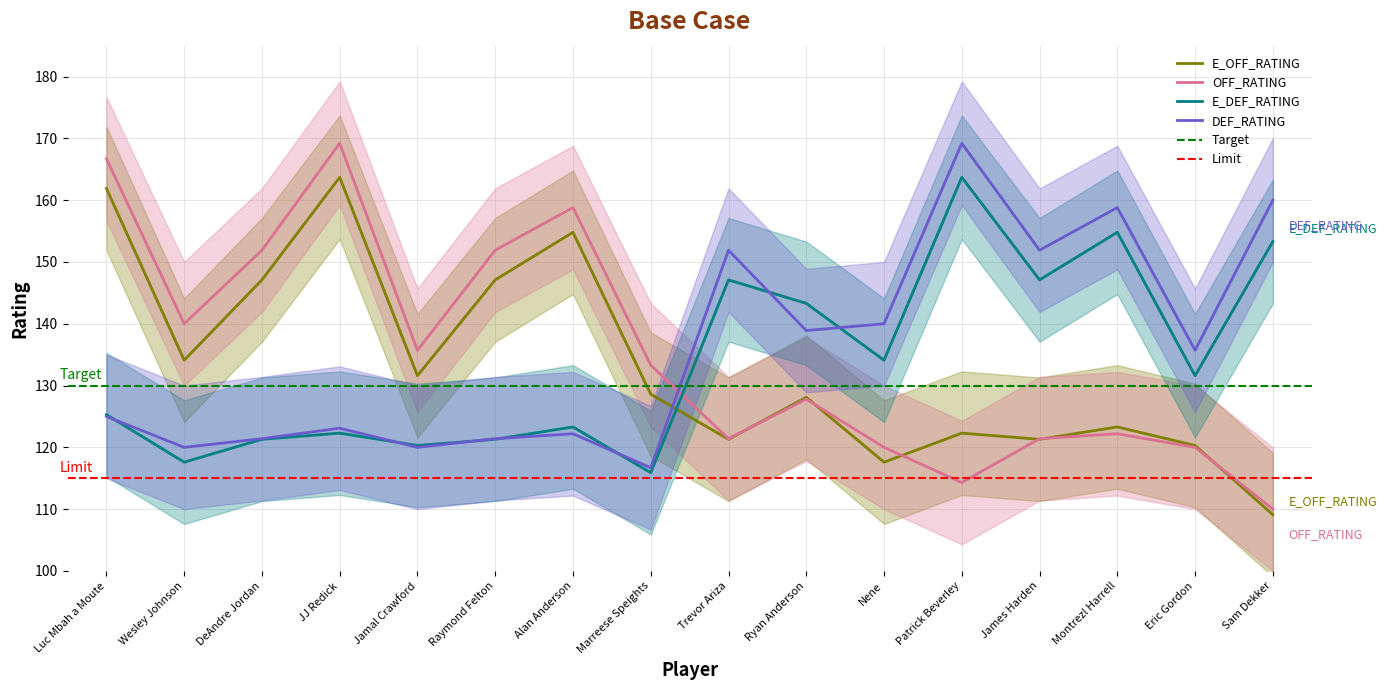

Which series has the largest total across all categories?

DEF_RATING